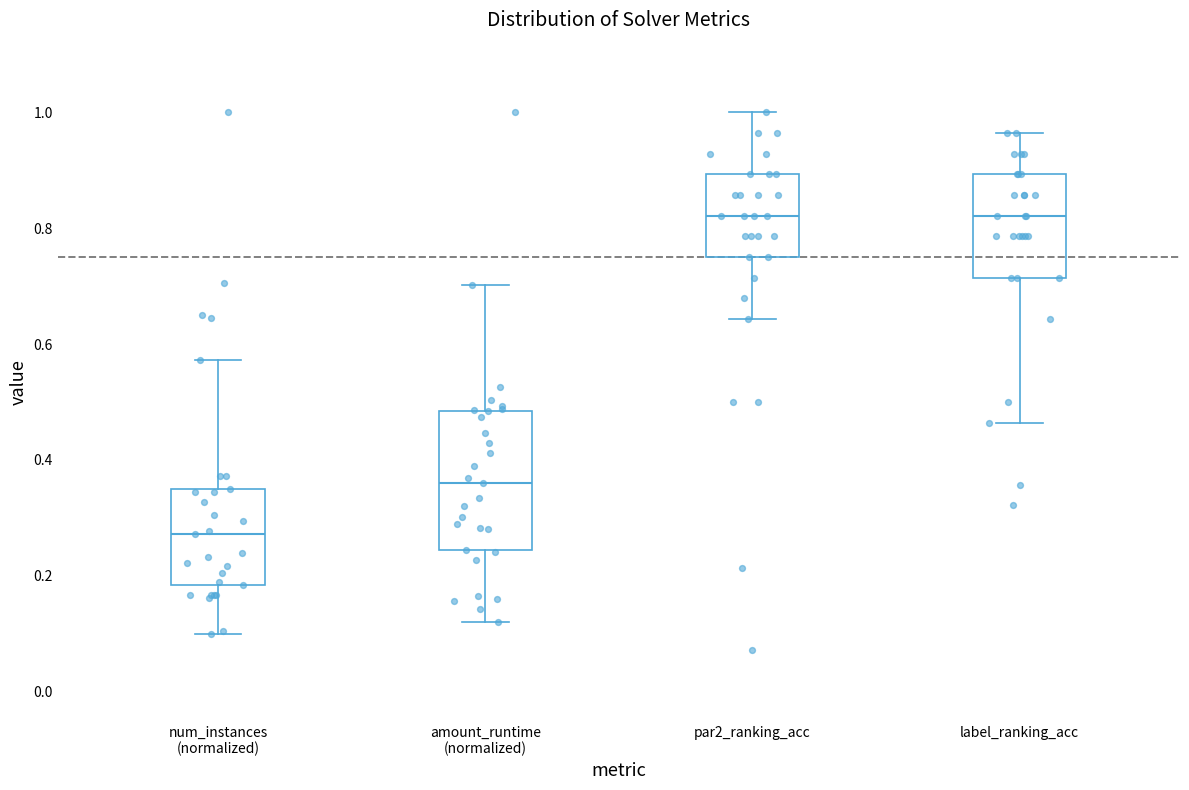

Reading left to right, transcribe this box plot: for each box, give where its median line is, the range the box spans, and where its two whiskers end, as read against the y-axis. The values are not printed on the chart, so give them approximately, as read against the axis.

num_instances (normalized): median 0.28, box 0.18 to 0.36, whiskers 0.10 to 0.58
amount_runtime (normalized): median 0.36, box 0.24 to 0.48, whiskers 0.12 to 0.70
par2_ranking_acc: median 0.82, box 0.76 to 0.90, whiskers 0.64 to 1.00
label_ranking_acc: median 0.82, box 0.72 to 0.90, whiskers 0.46 to 0.96